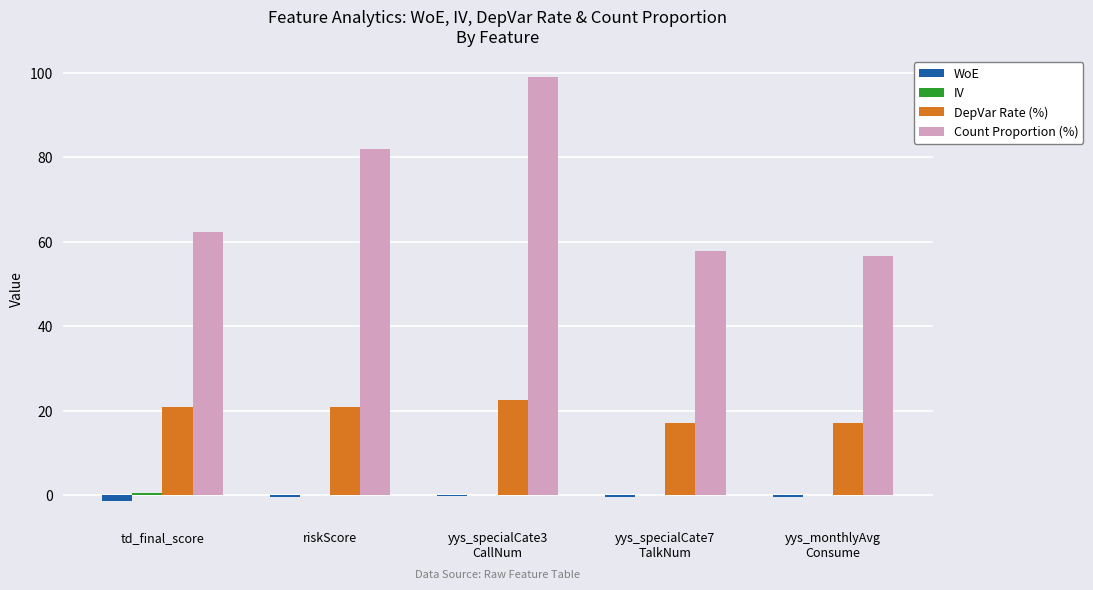

What is the maximum value for Count Proportion (%)?

99.0